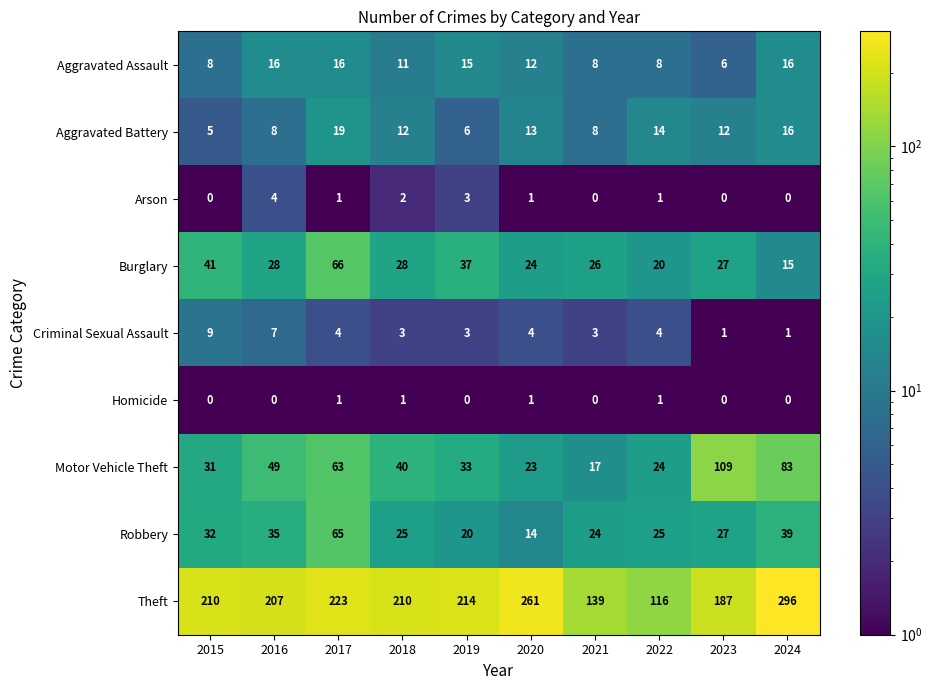

Is it true that Aggravated Assault equals 16 at 2017?

True